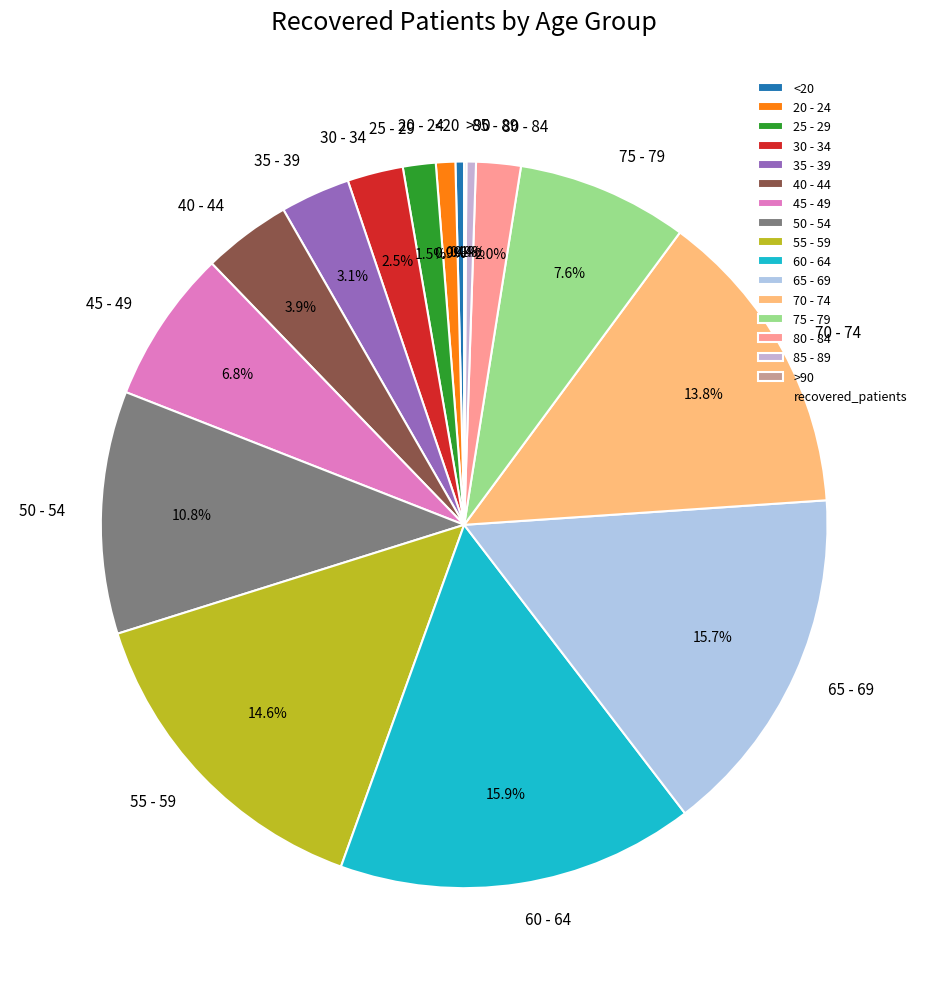

What is the total percentage of 80 - 84 and 35 - 39?

5.1%